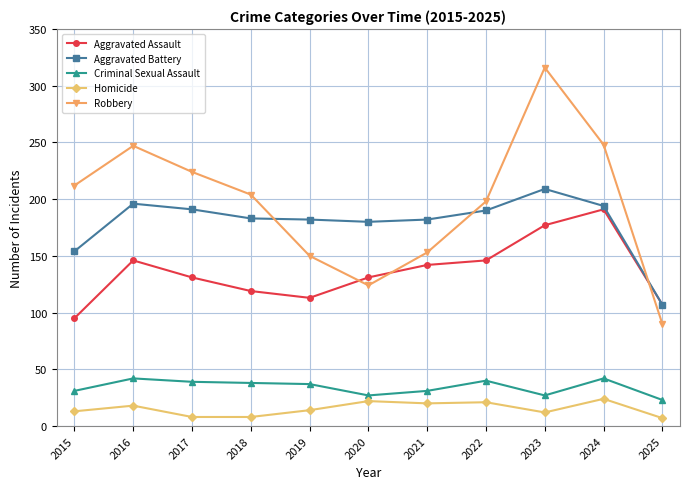

At how many categories does at least one series exceed 116?

10